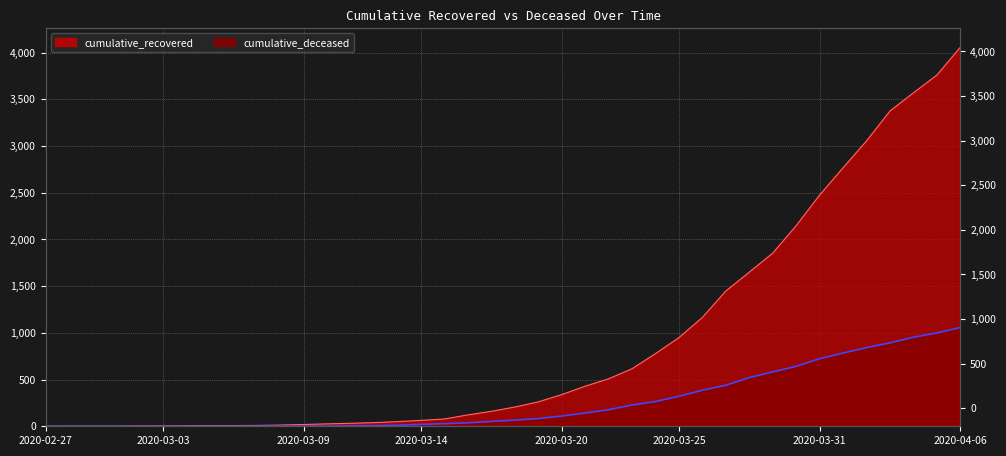

Reading right to left, list all the values displayed in this chart.

cumulative_recovered: 2020-04-06=4057	2020-04-05=3759	2020-04-04=3569	2020-04-03=3375	2020-04-02=3055	2020-04-01=2767	2020-03-31=2475	2020-03-30=2148	2020-03-29=1853	2020-03-28=1650	2020-03-27=1448	2020-03-26=1165	2020-03-25=949	2020-03-24=778	2020-03-23=616	2020-03-22=508	2020-03-21=429	2020-03-20=339	2020-03-19=261	2020-03-18=206	2020-03-17=160	2020-03-16=122	2020-03-15=78	2020-03-14=63	2020-03-13=50	2020-03-12=39	2020-03-11=32	2020-03-10=26	2020-03-09=19	2020-03-08=13	2020-03-07=9	2020-03-06=8	2020-03-05=8	2020-03-04=7	2020-03-03=5	2020-03-02=4	2020-03-01=3	2020-02-29=3	2020-02-28=3	2020-02-27=2
cumulative_deceased: 2020-04-06=1057	2020-04-05=999	2020-04-04=953	2020-04-03=893	2020-04-02=842	2020-04-01=784	2020-03-31=723	2020-03-30=642	2020-03-29=582	2020-03-28=521	2020-03-27=439	2020-03-26=386	2020-03-25=321	2020-03-24=265	2020-03-23=227	2020-03-22=177	2020-03-21=142	2020-03-20=109	2020-03-19=83	2020-03-18=66	2020-03-17=52	2020-03-16=37	2020-03-15=28	2020-03-14=20	2020-03-13=11	2020-03-12=6	2020-03-11=4	2020-03-10=2	2020-03-09=2	2020-03-08=2	2020-03-07=1	2020-03-06=0	2020-03-05=0	2020-03-04=0	2020-03-03=0	2020-03-02=0	2020-03-01=0	2020-02-29=0	2020-02-28=0	2020-02-27=0